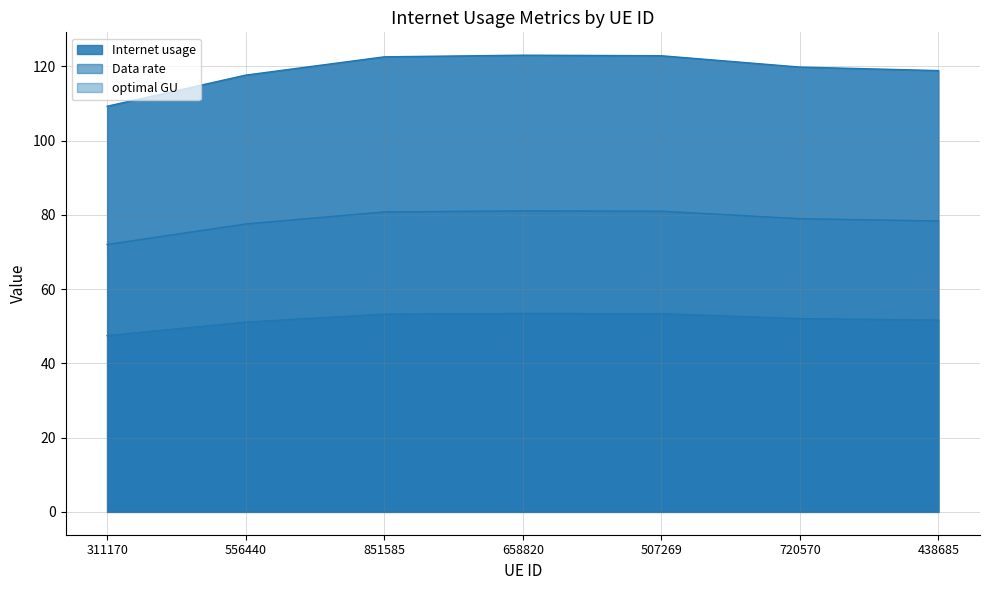

What is the value of the Data rate point at the 5th from the left?

53.4